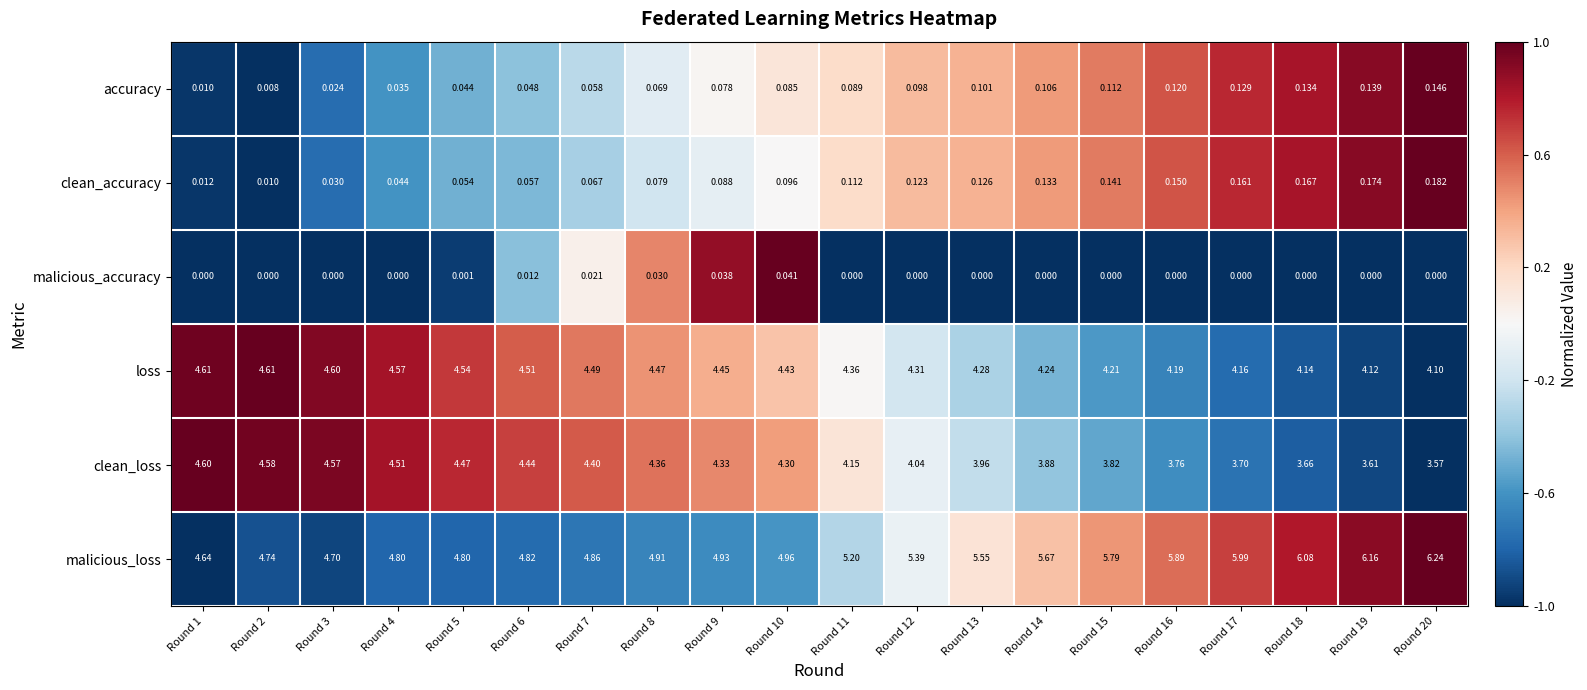

List the series in order of their peak value, lowest first.

malicious_accuracy, accuracy, clean_accuracy, clean_loss, loss, malicious_loss